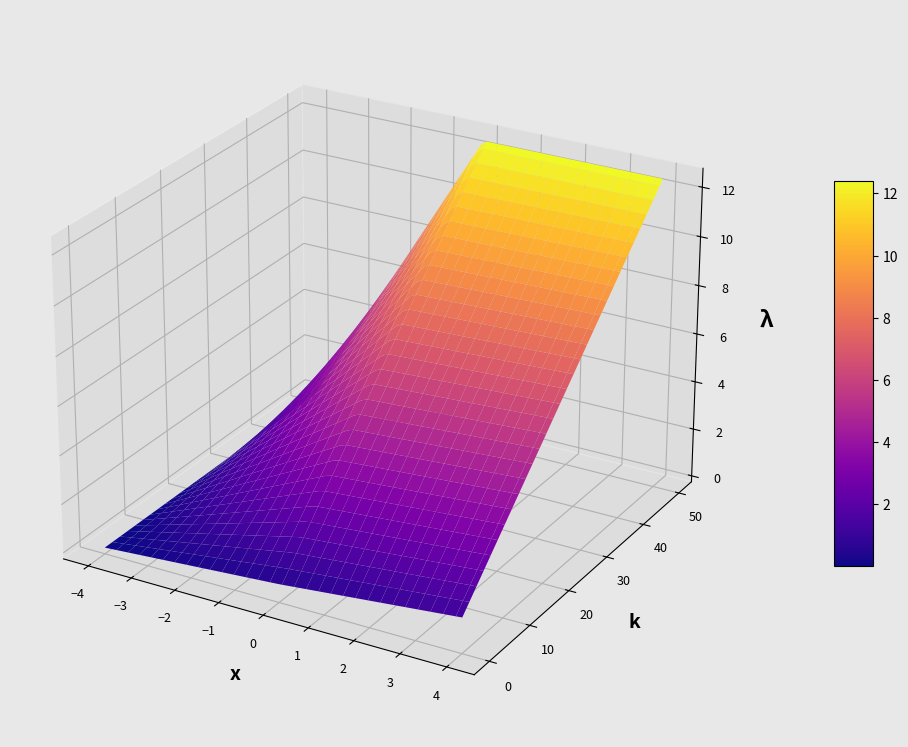

What is the sum of all 0 values?

1.7